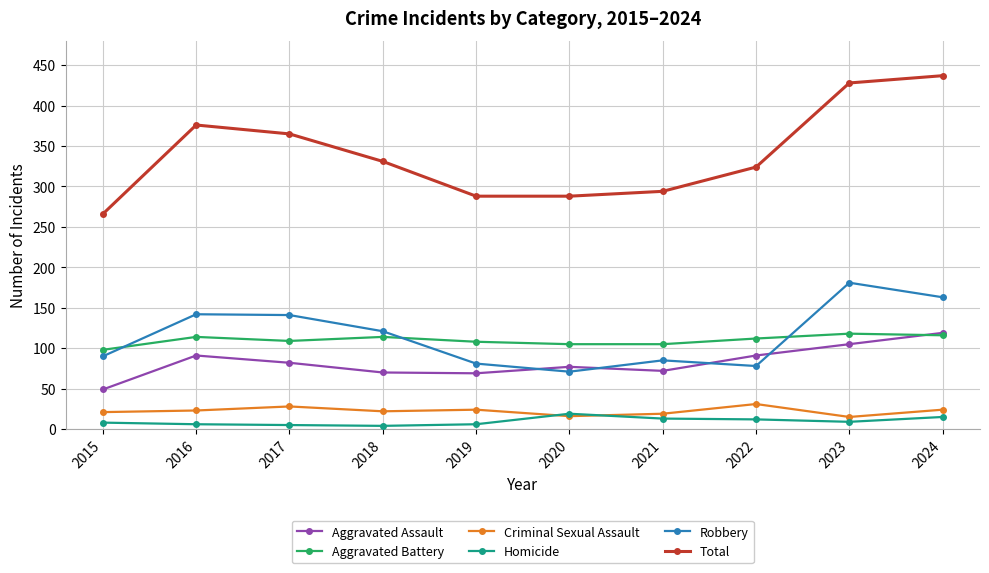

Where is the first local minimum for Aggravated Battery?

2017